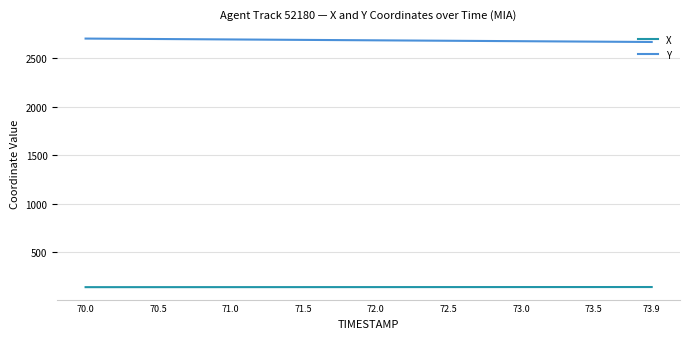

True or false: X and Y intersect in this chart.

False